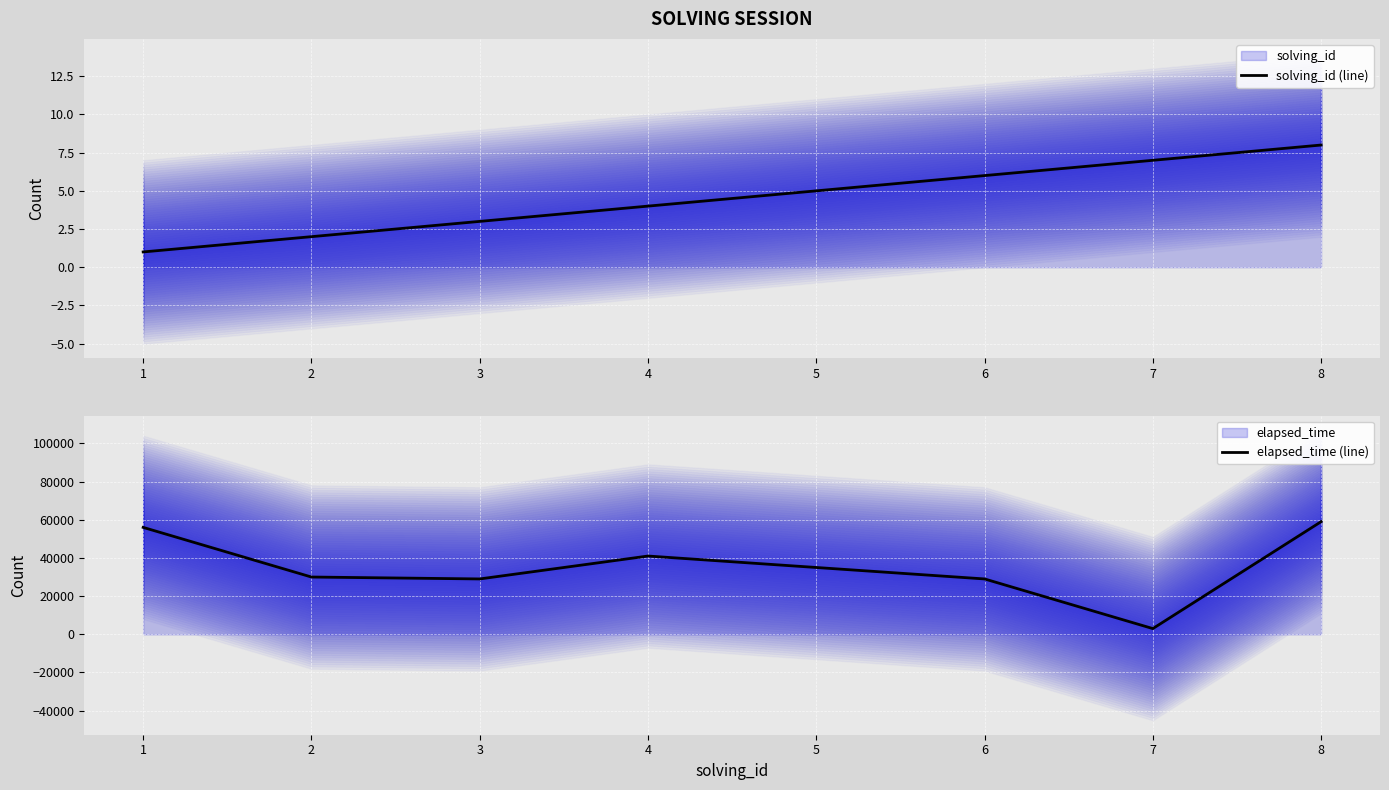

True or false: solving_id (line) and elapsed_time (line) intersect in this chart.

False